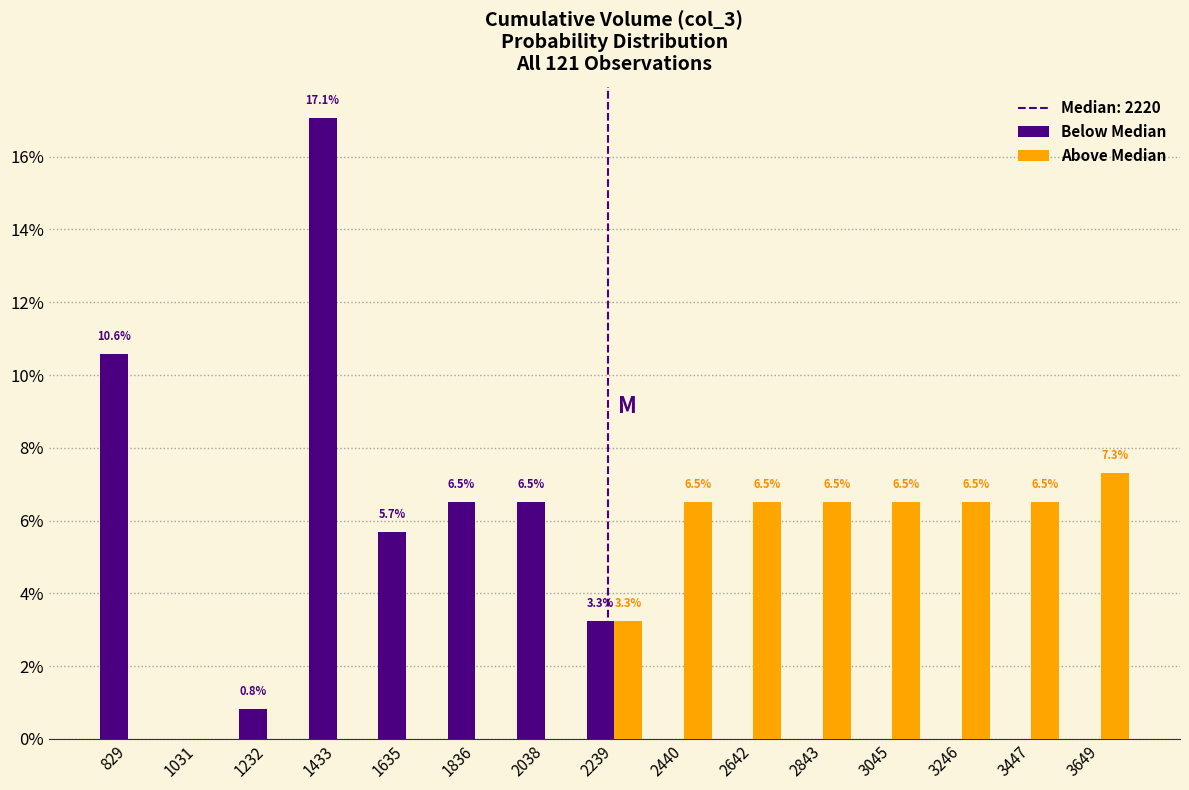

In the Below Median series, which range on the x-axis has the tallest bar?

1350 to 1550